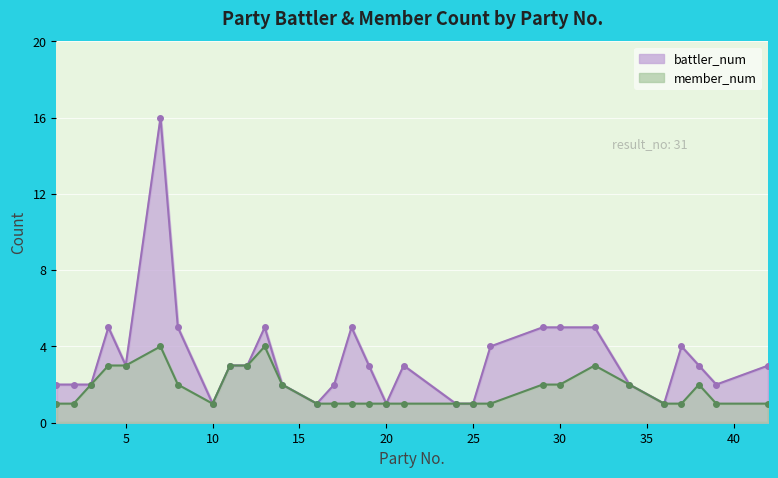

Reading left to right, transcribe all the data shown in this chart.

battler_num: 2	2	2	5	3	16	5	1	3	3	5	2	1	2	5	3	1	3	1	1	4	5	5	5	2	1	4	3	2	3
member_num: 1	1	2	3	3	4	2	1	3	3	4	2	1	1	1	1	1	1	1	1	1	2	2	3	2	1	1	2	1	1